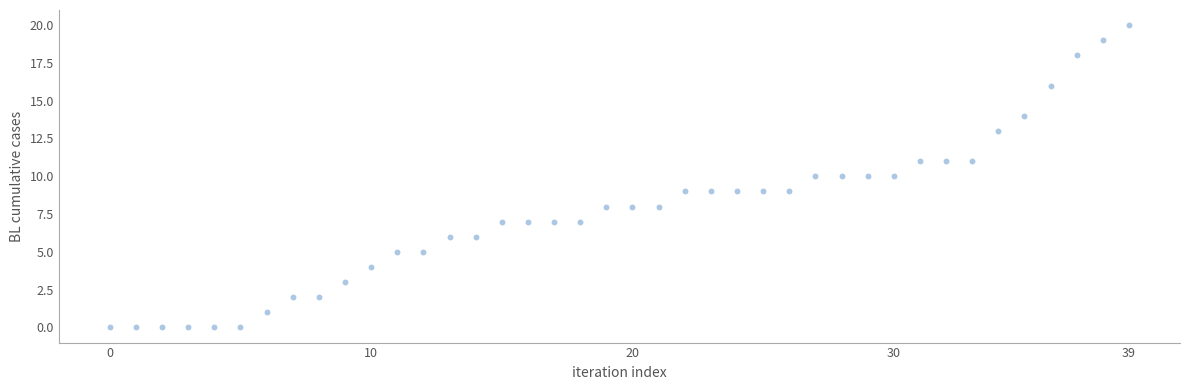

What is the range of Y values (max minus min)?

20